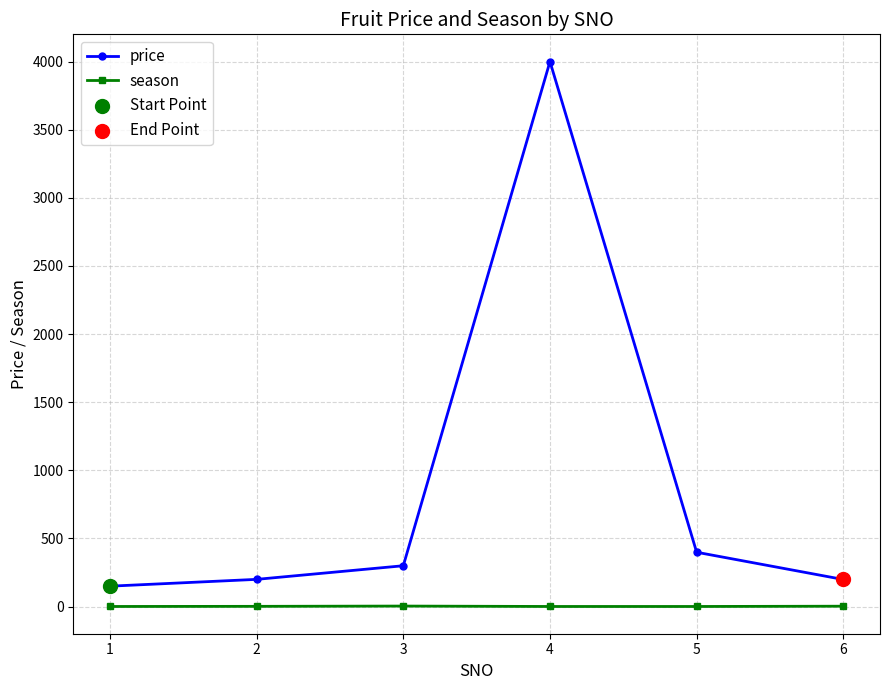

Between 2 and 4, which series saw the biggest shift?

price